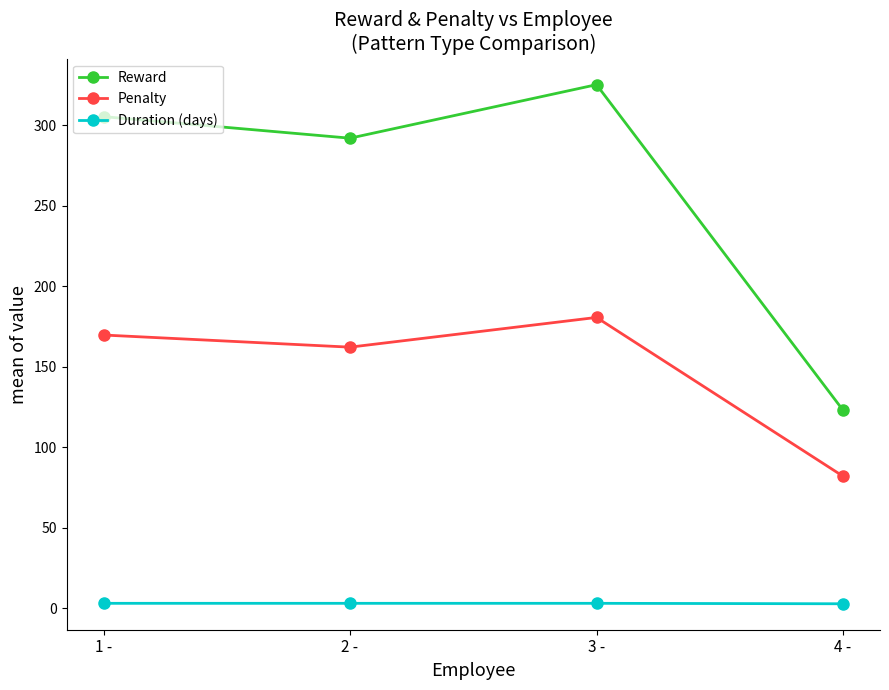

Read the Duration (days) value at 1 -.

3.1